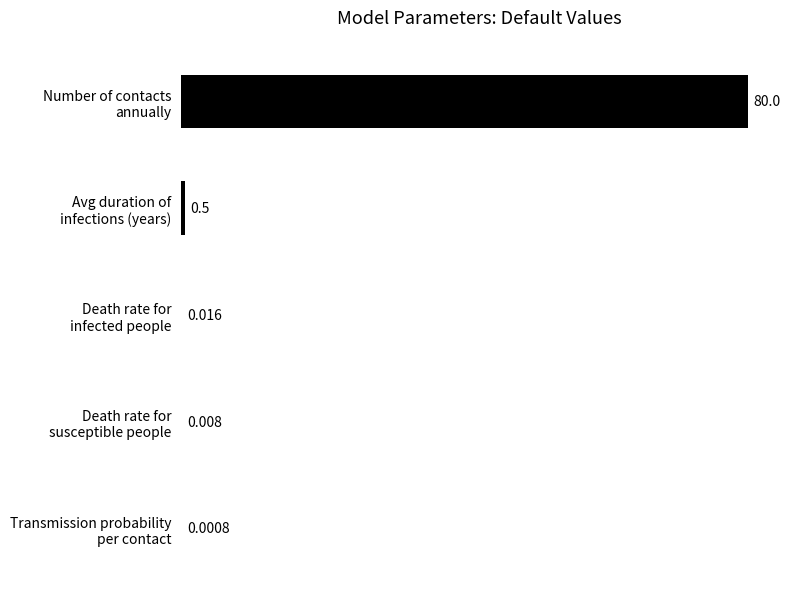

Count the number of categories in the chart.

5